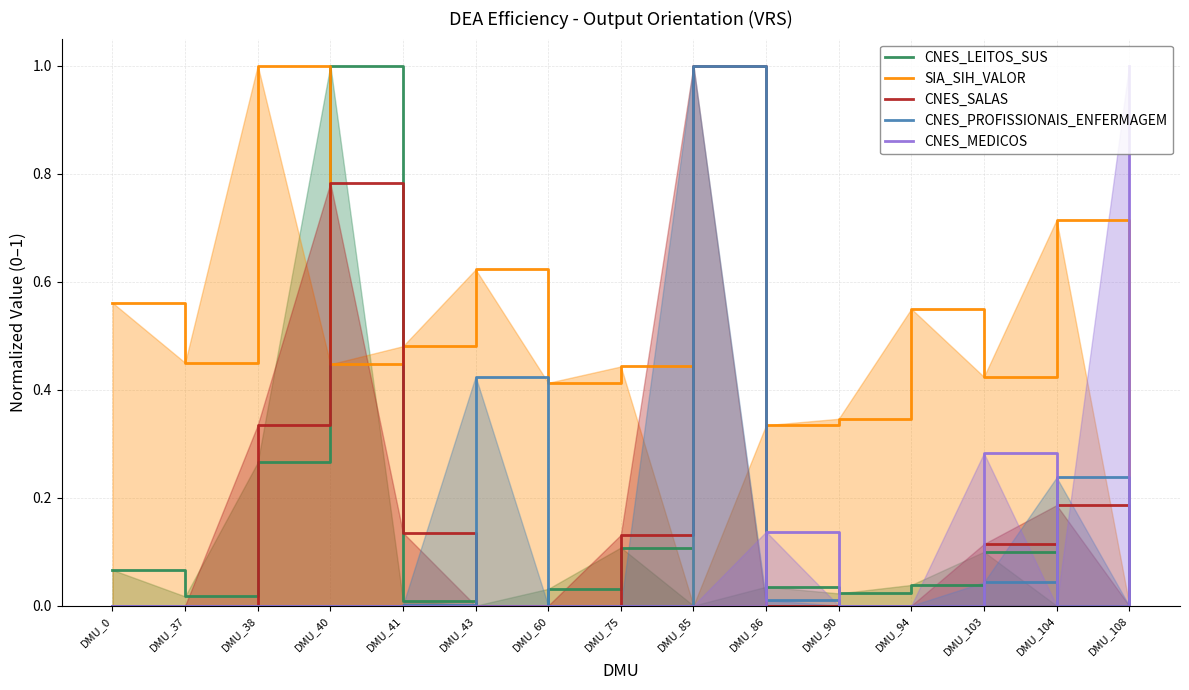

At DMU_40, list the series in order from smallest to largest.

CNES_PROFISSIONAIS_ENFERMAGEM, CNES_MEDICOS, SIA_SIH_VALOR, CNES_SALAS, CNES_LEITOS_SUS